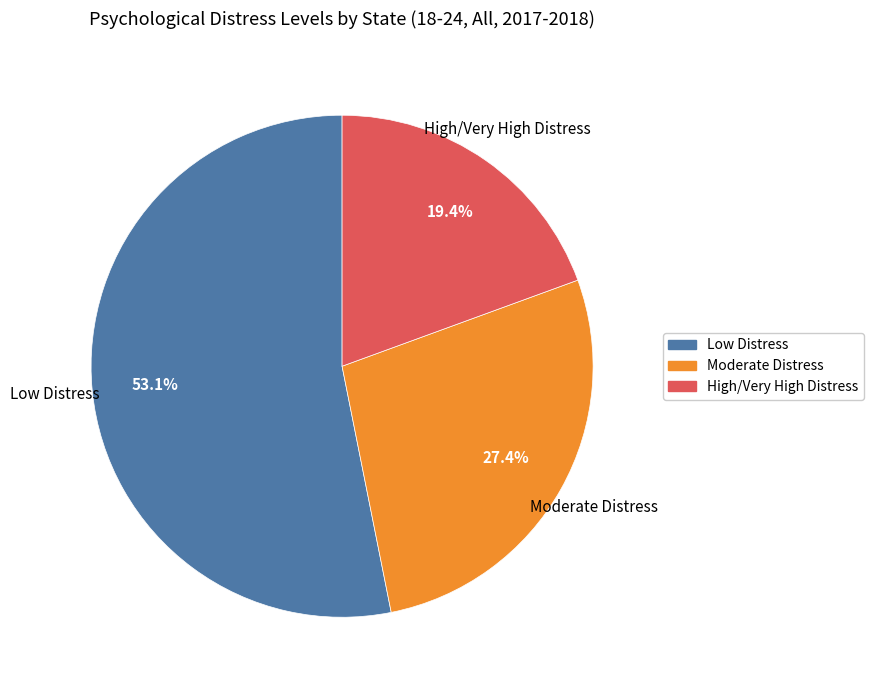

Does any single category account for the majority?

Yes